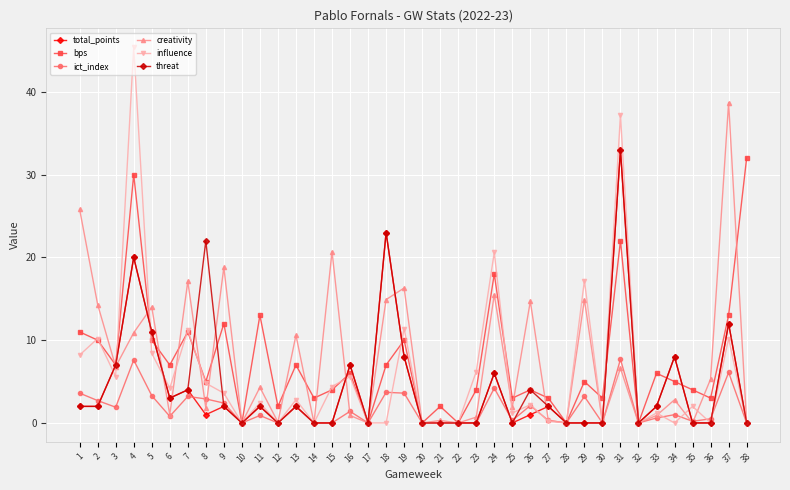

What is the spread (max minus min) of values at 29?

17.2